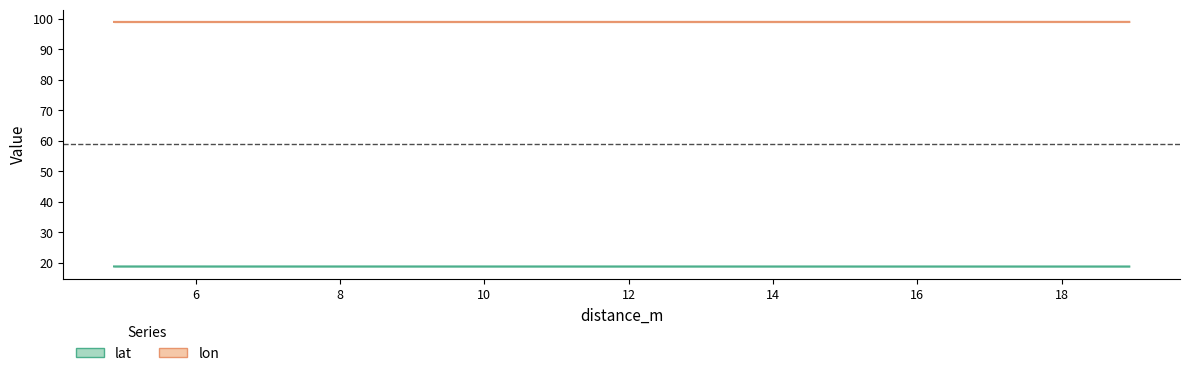

What is the sum of all lon values?

297.0